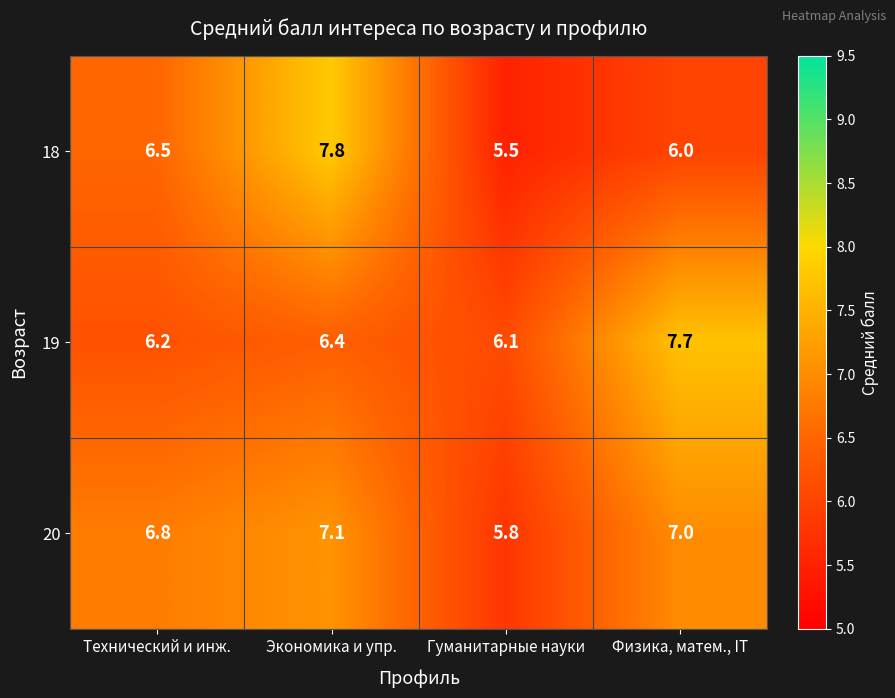

Reading right to left, transcribe all the data shown in this chart.

18: 6.0	5.5	7.8	6.5
19: 7.7	6.1	6.4	6.2
20: 7.0	5.8	7.1	6.8